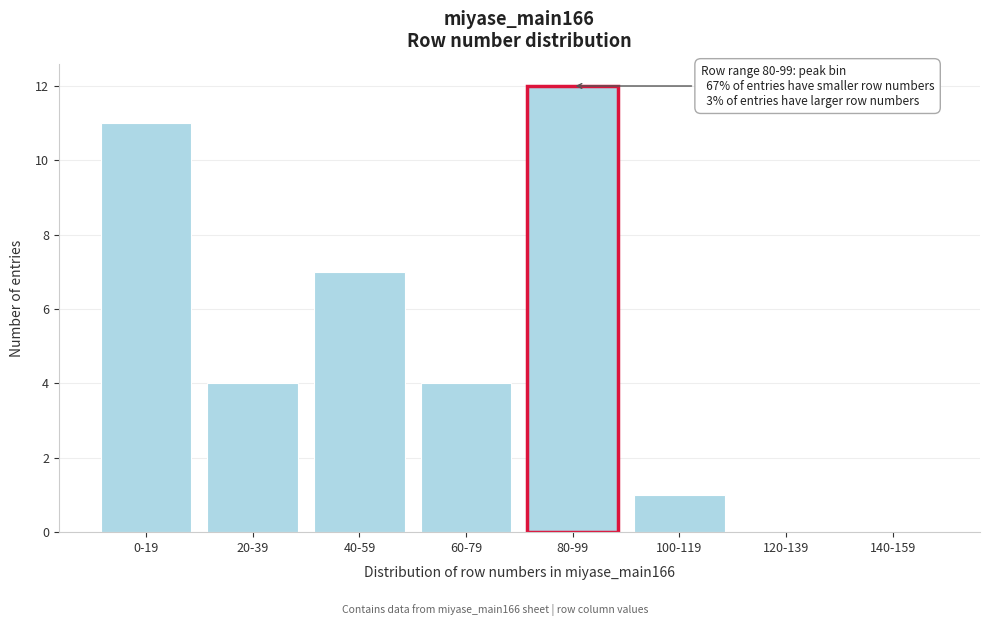

Reading right to left, list all the values displayed in this chart.

140-159=0	120-139=0	100-119=1	80-99=12	60-79=4	40-59=7	20-39=4	0-19=11